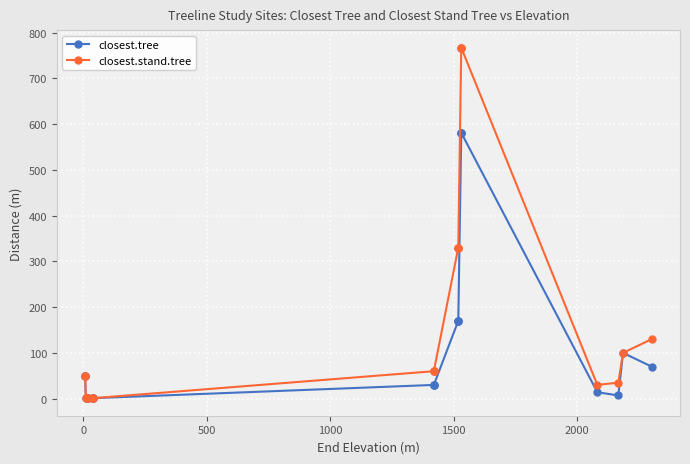

How many lines are shown in the chart?

2